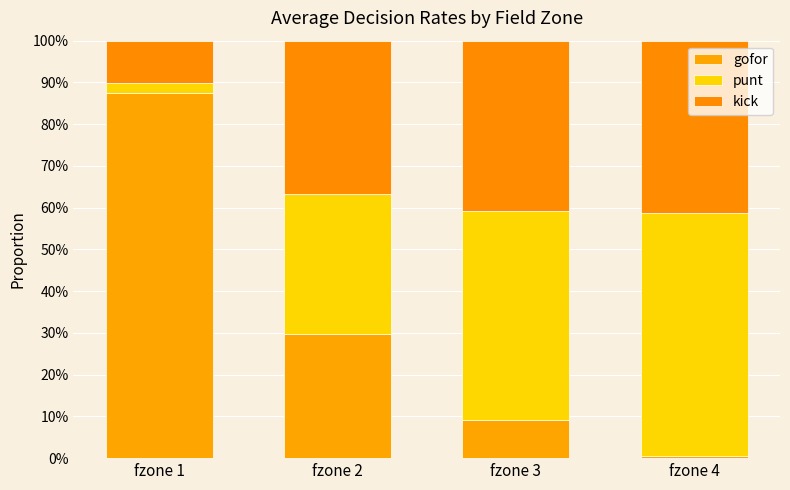

What is the total value across all series at fzone 1?

1.0